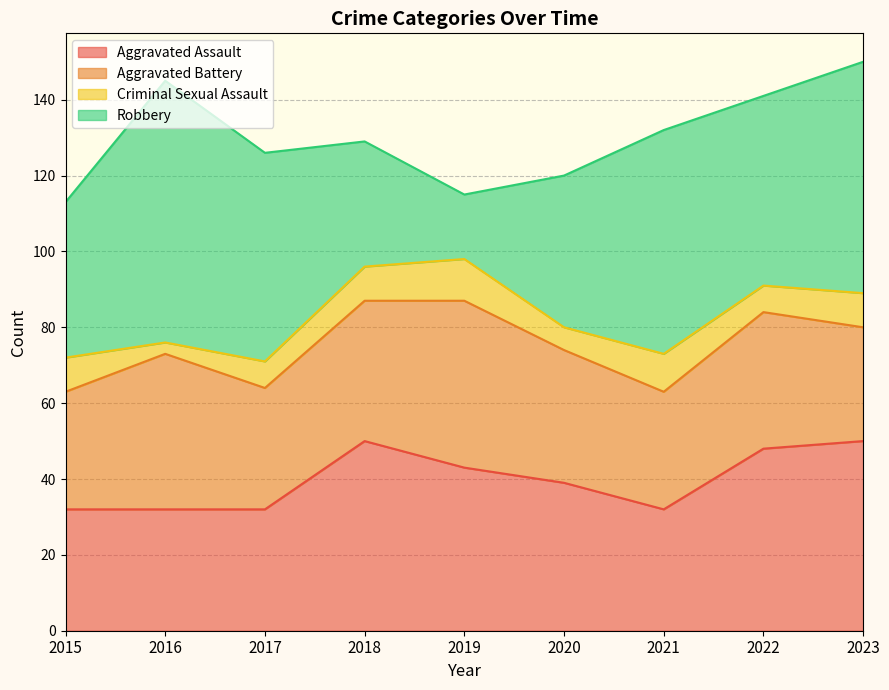

Which series changed the most between 2019 and 2023?

Robbery